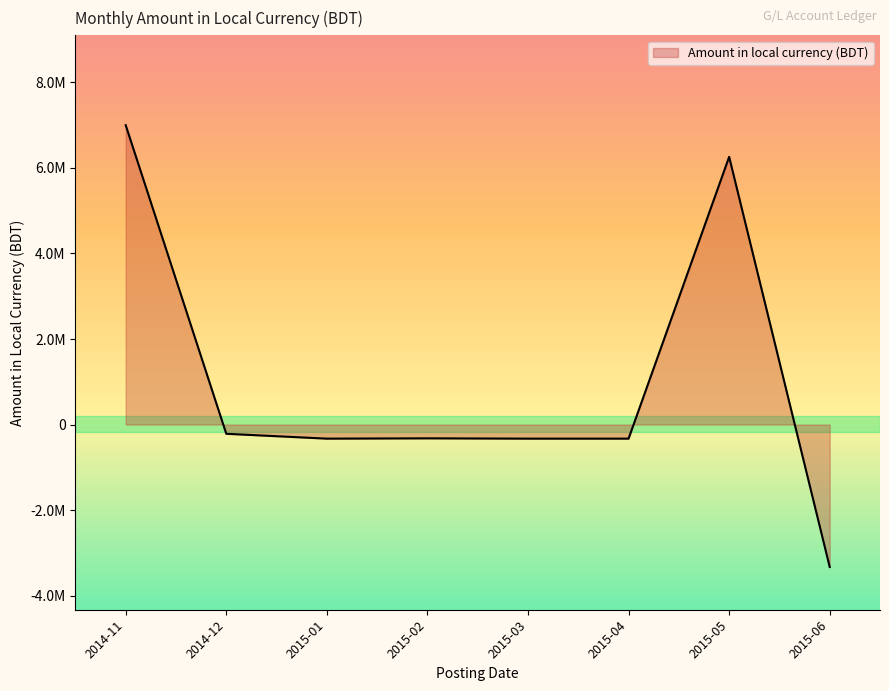

Does the chart have visible grid lines?

No